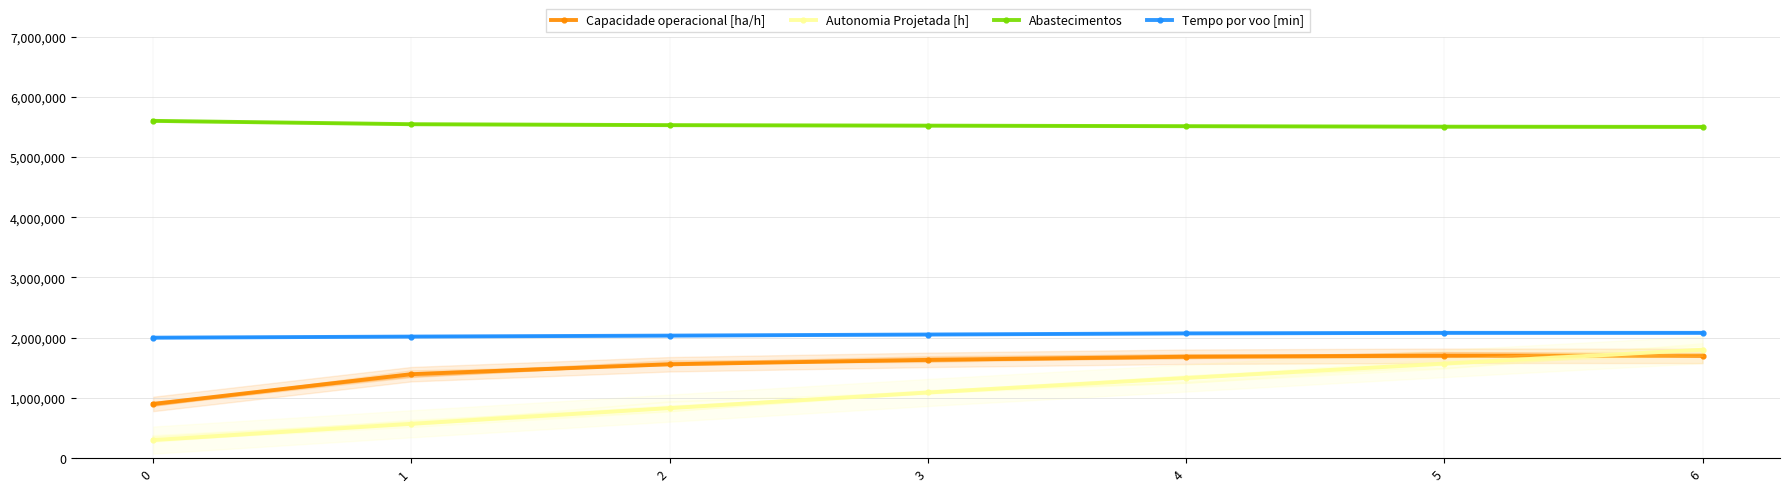

How many values in the Autonomia Projetada [h] series exceed 1090000?

3